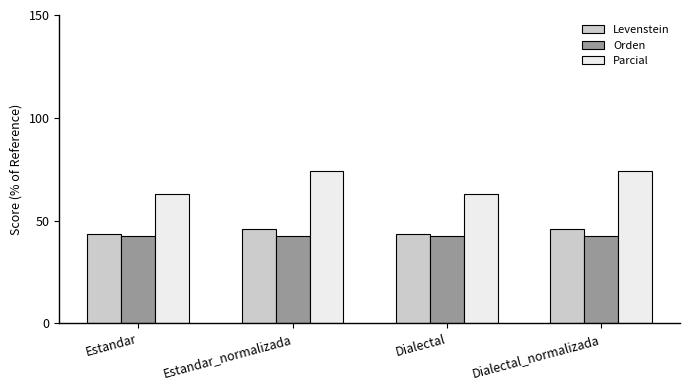

At how many categories does at least one series exceed 43?

4